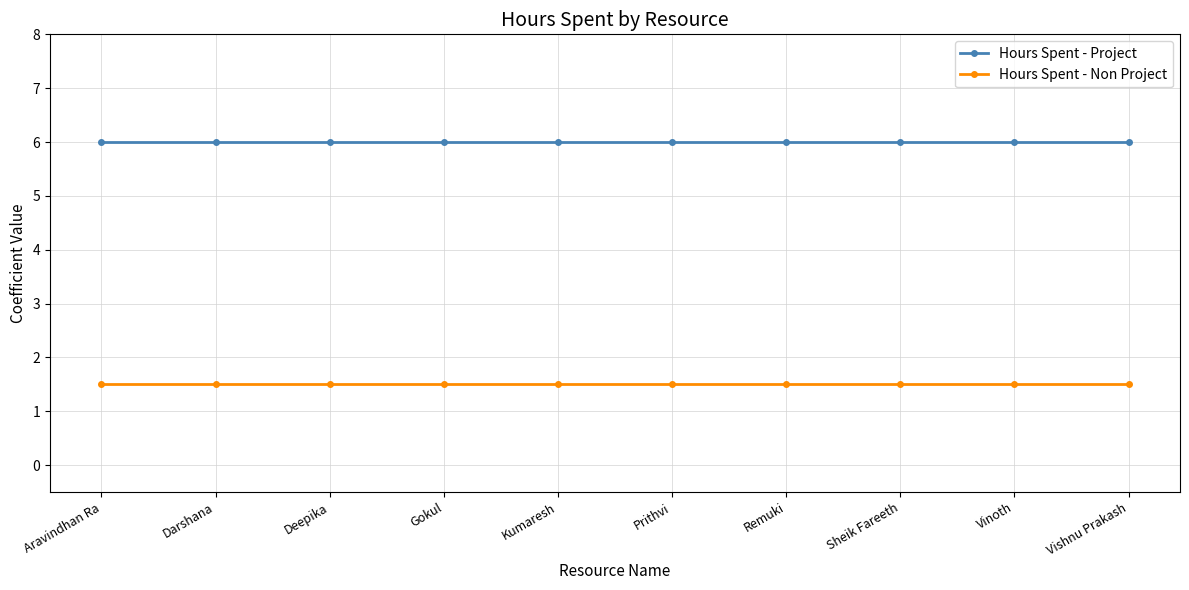

True or false: Hours Spent - Non Project and Hours Spent - Project intersect in this chart.

False